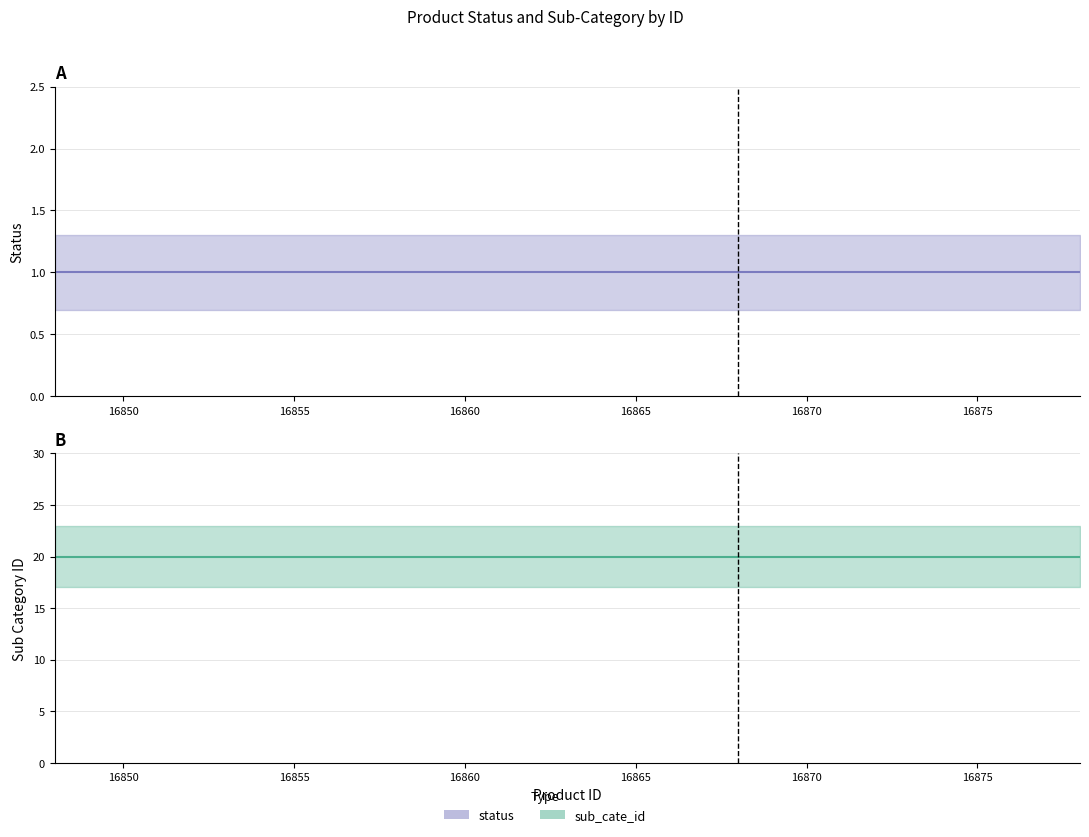

True or false: status and sub_cate_id cross at least once.

False